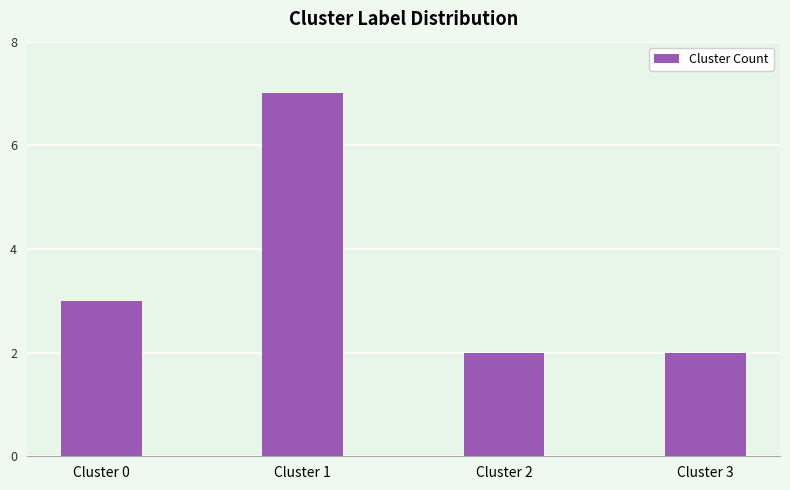

What is the difference between the values at Cluster 1 and Cluster 2?

5